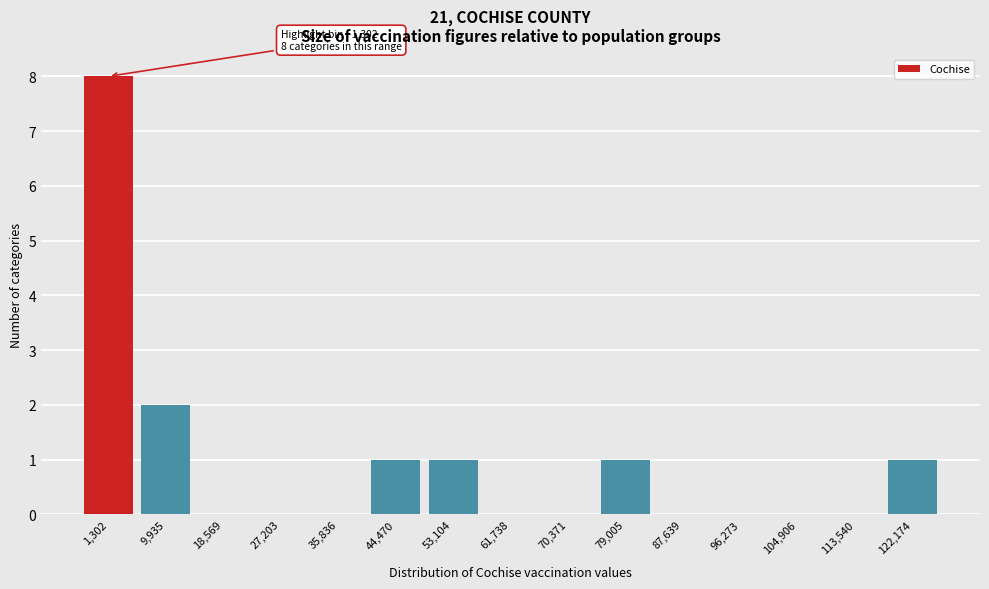

Reading left to right, transcribe all the data shown in this chart.

1,302=8	9,935=2	18,569=0	27,203=0	35,836=0	44,470=1	53,104=1	61,738=0	70,371=0	79,005=1	87,639=0	96,273=0	104,906=0	113,540=0	122,174=1